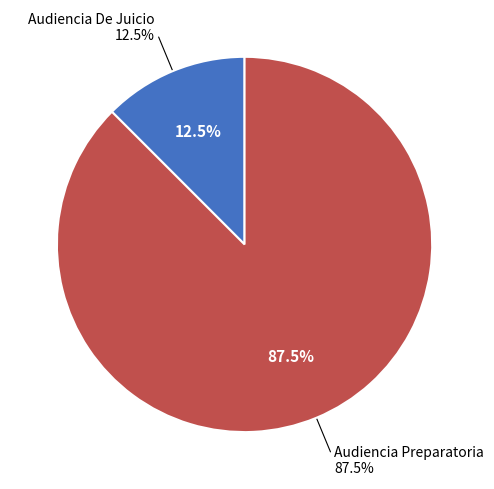

The Audiencia De Juicio slice represents 12% of the pie. True or false?

True